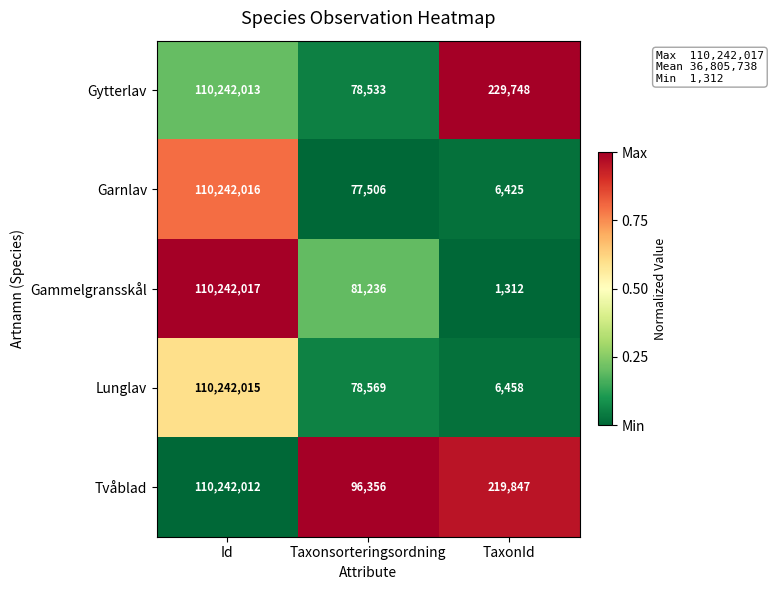

What is the spread (max minus min) of values at Taxonsorteringsordning?

18850